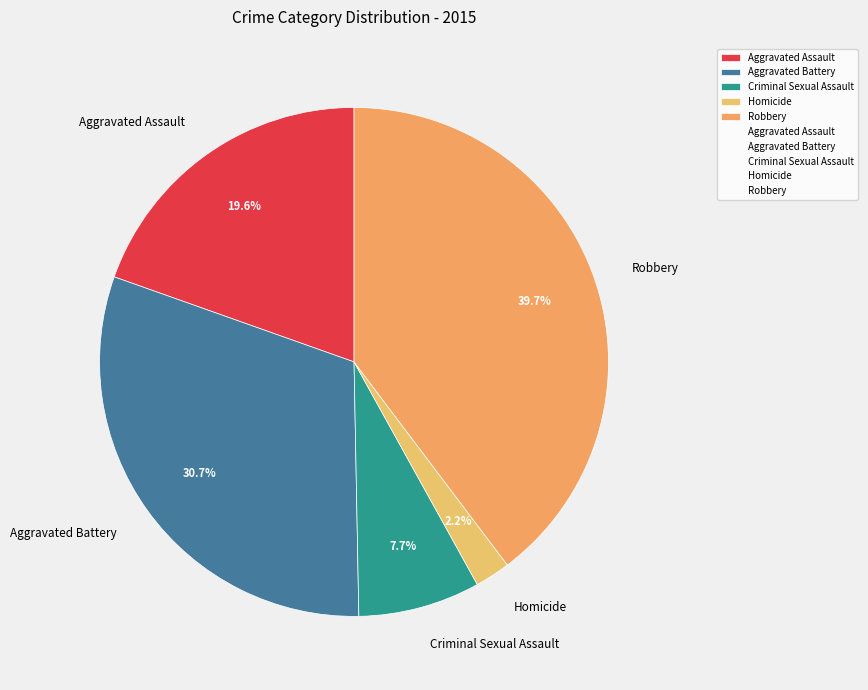

Between Robbery and Criminal Sexual Assault, which is larger?

Robbery